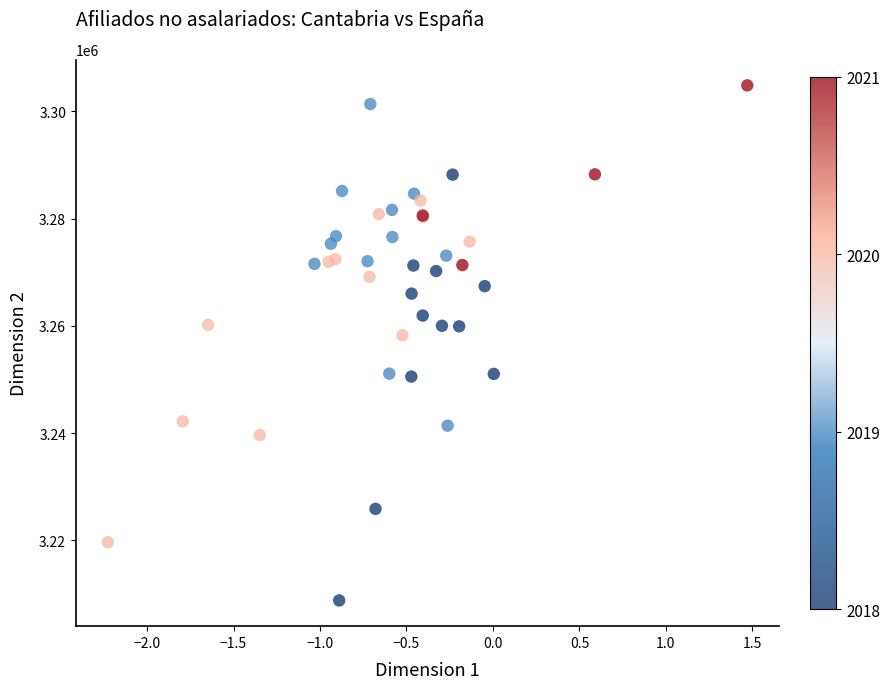

What Y value in the scatter plot is closest to 3256811?

3258226